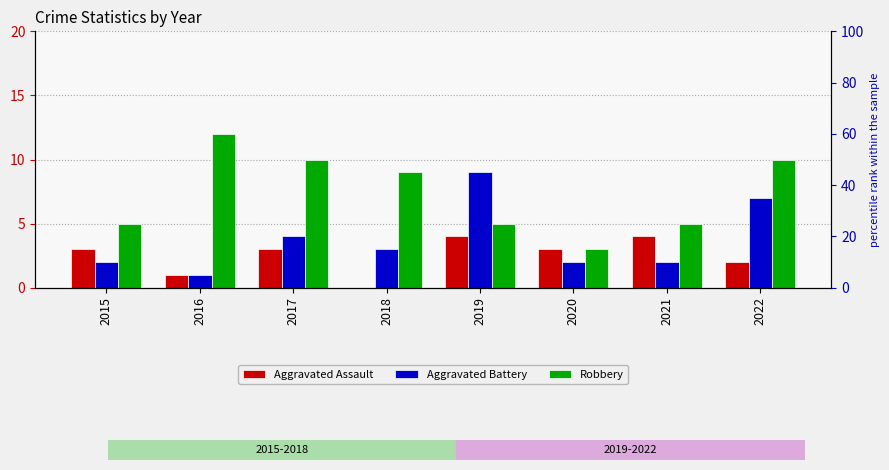

Which series has the largest total across all categories?

Robbery